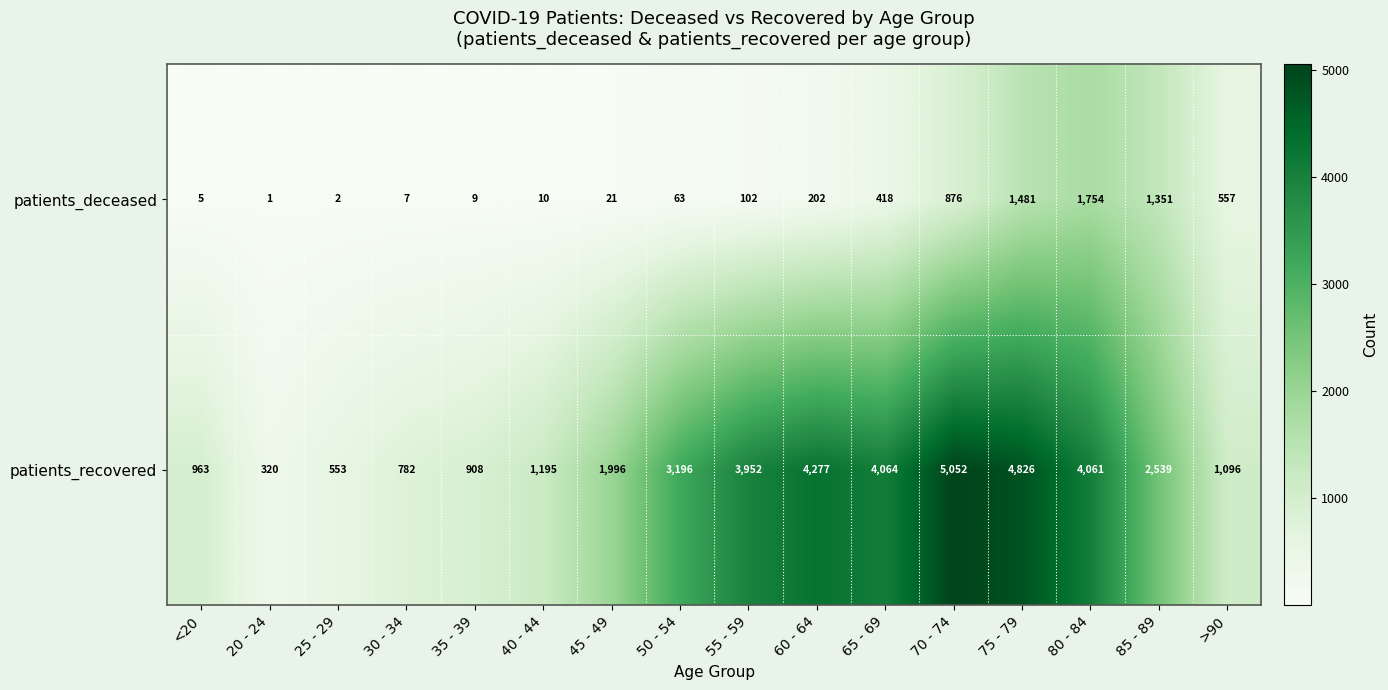

At which label does patients_deceased reach its peak?

80 - 84